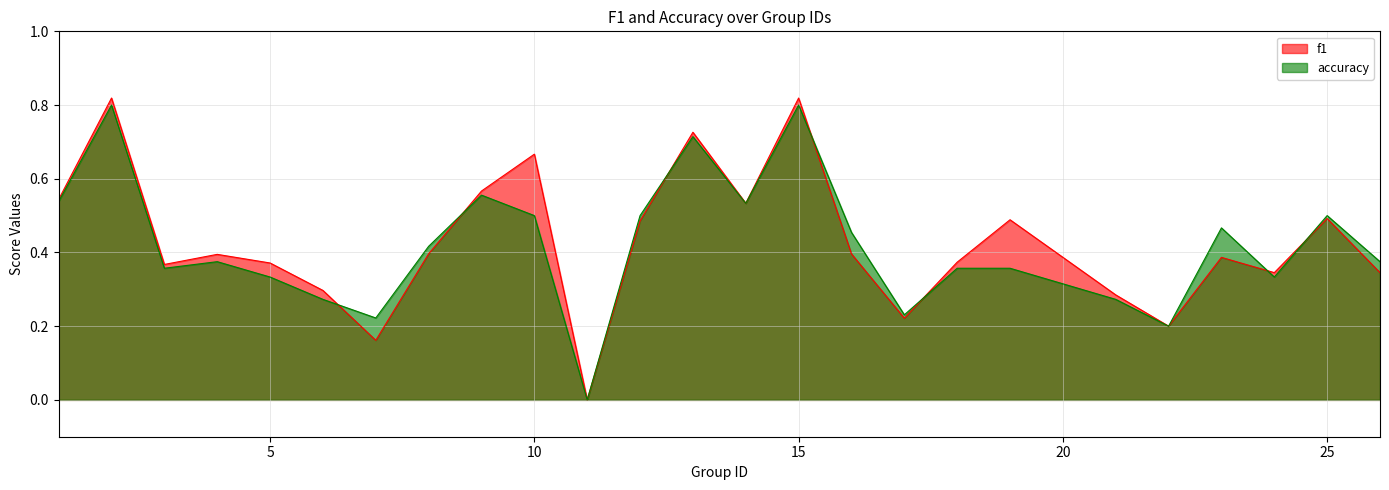

At how many categories does at least one series exceed 0?

24